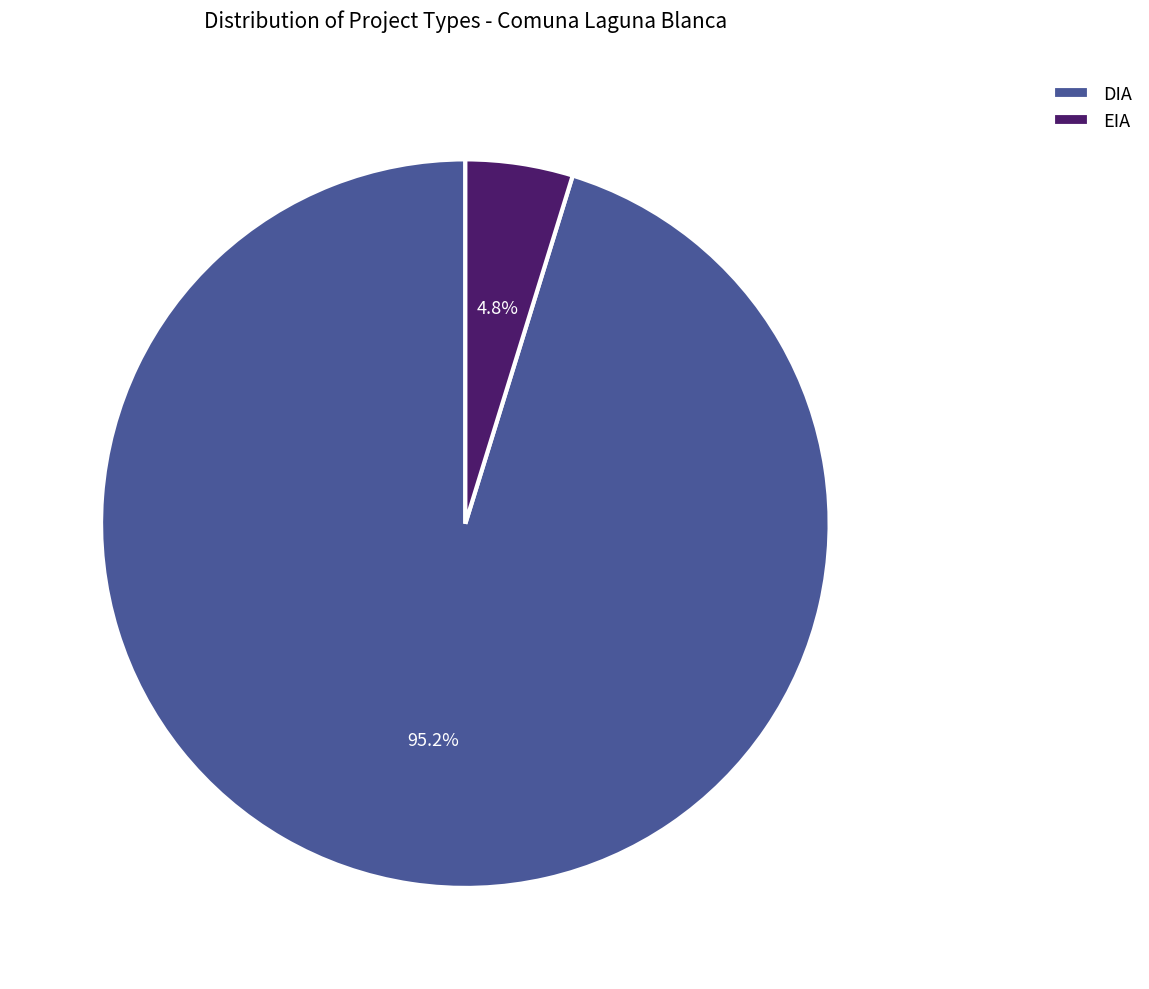

Rank the categories by value from lowest to highest.

EIA, DIA